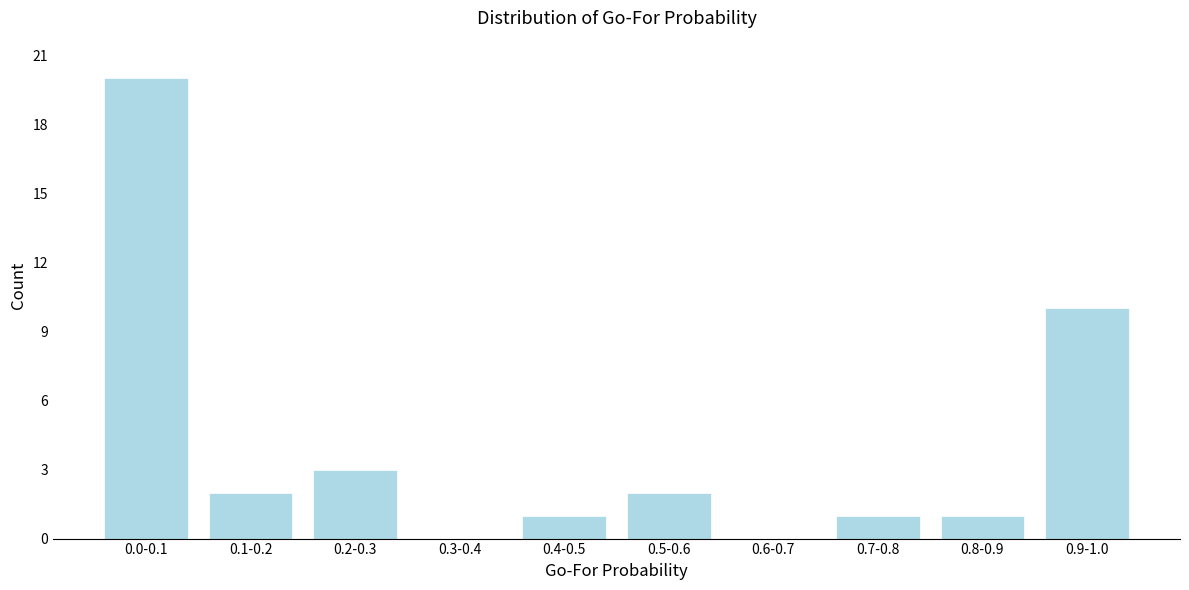

Reading left to right, what are all the values shown in this chart?

0.0-0.1=20	0.1-0.2=2	0.2-0.3=3	0.3-0.4=0	0.4-0.5=1	0.5-0.6=2	0.6-0.7=0	0.7-0.8=1	0.8-0.9=1	0.9-1.0=10